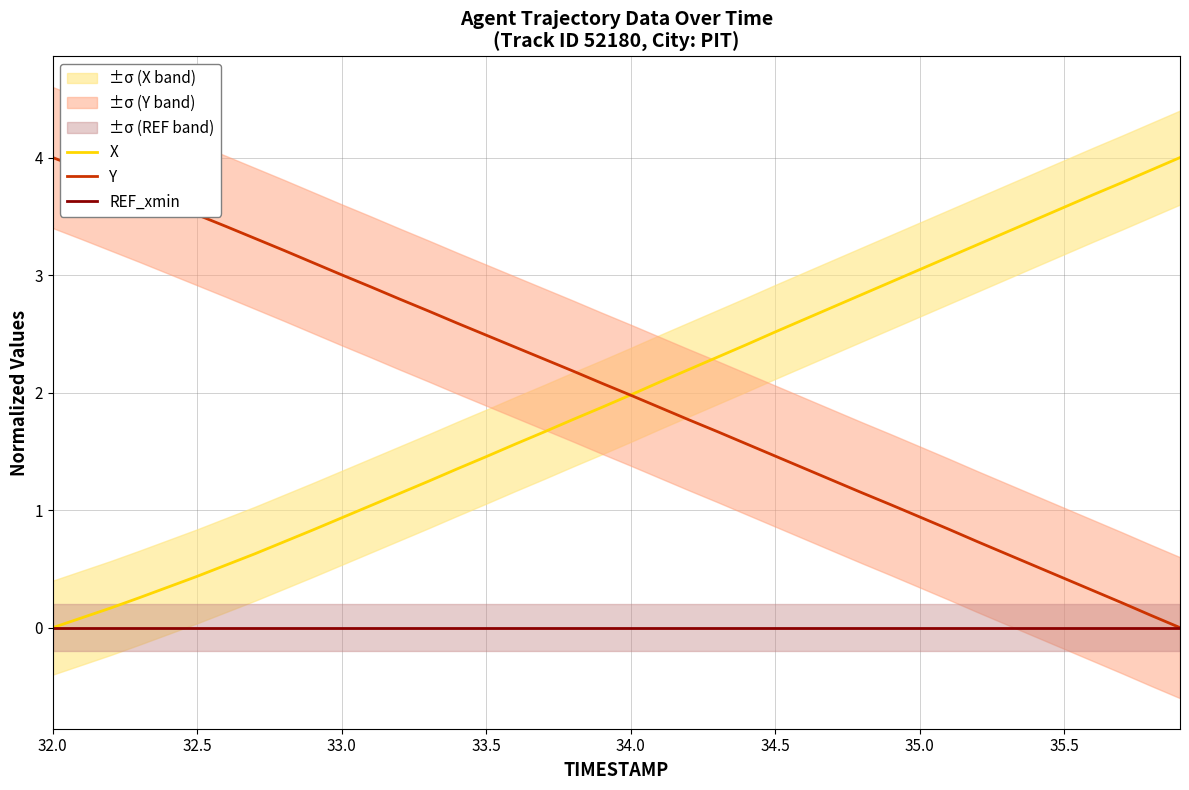

At which label does Y first exceed 2?

32.0